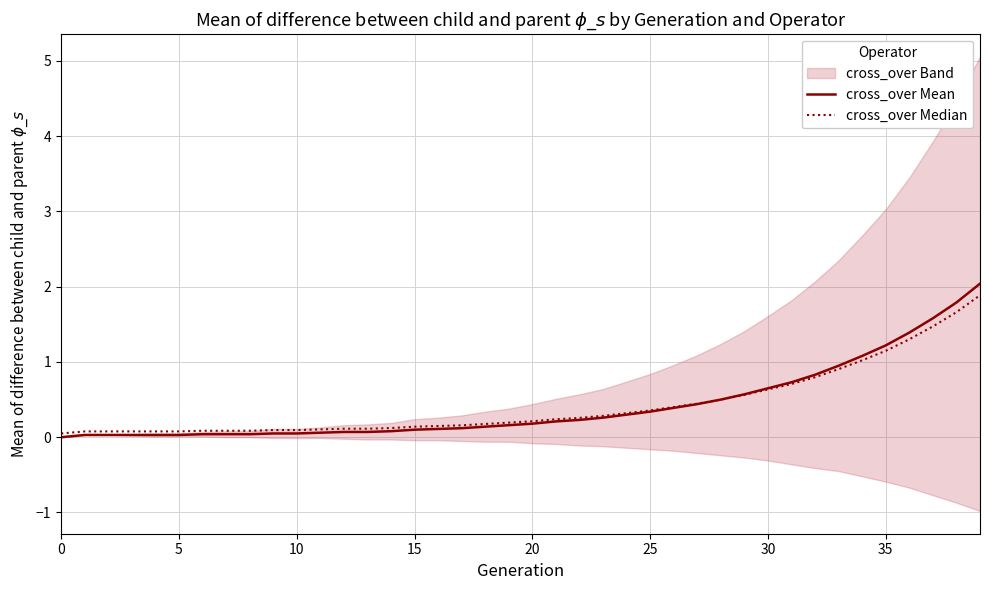

Which series changed the most between 30 and 38?

cross_over Mean